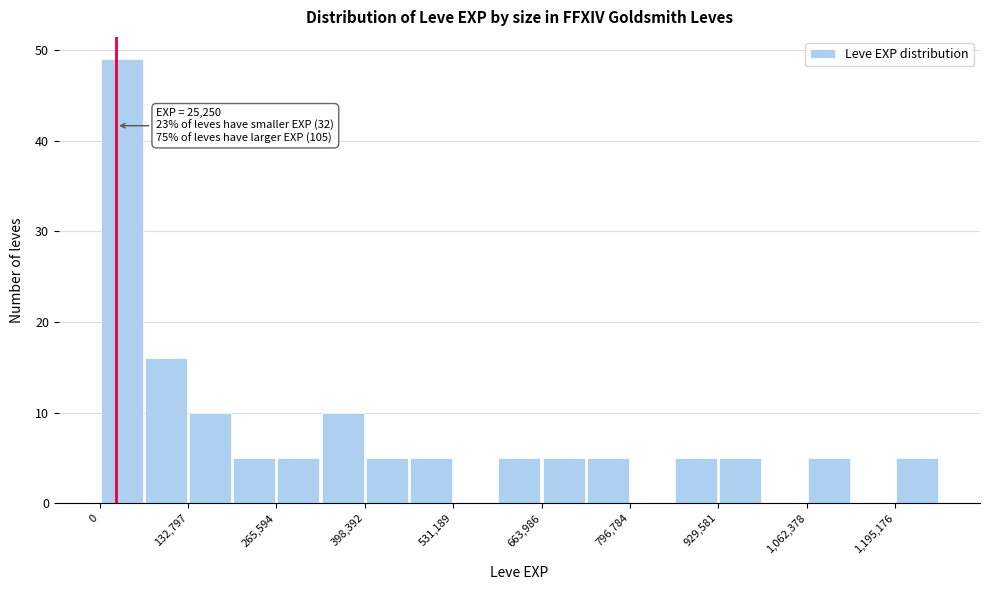

Around what value on the x-axis is the tallest bar? Give the approximate position of its centre, as read against the axis.

40000